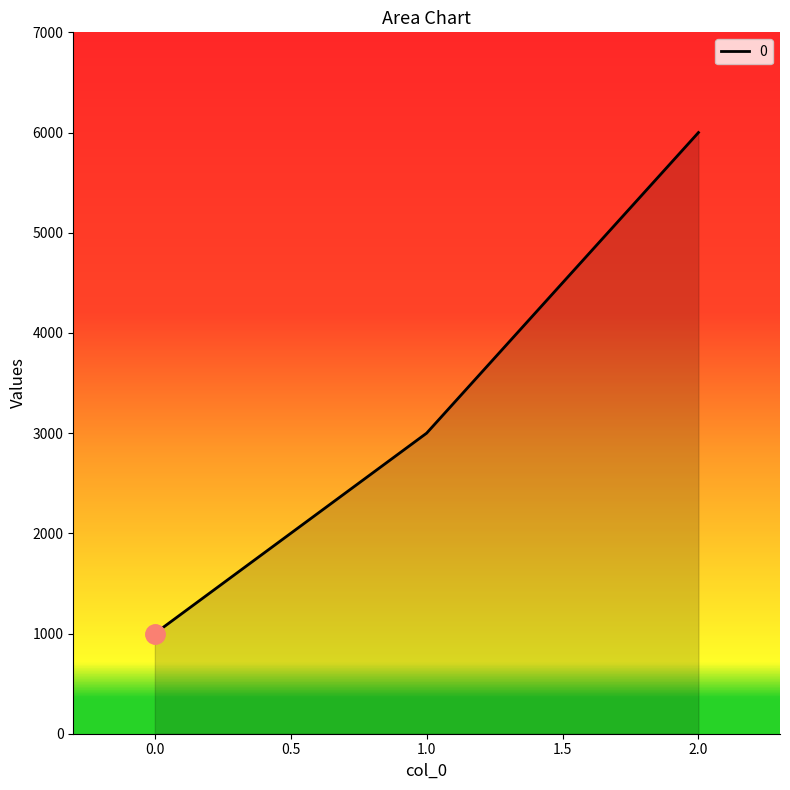

Rank the categories by value from lowest to highest.

0.0, 1.0, 2.0